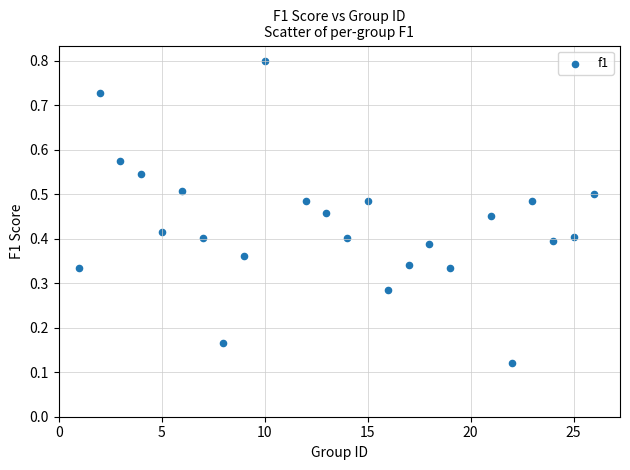

What is the range of X values (max minus min)?

25.0